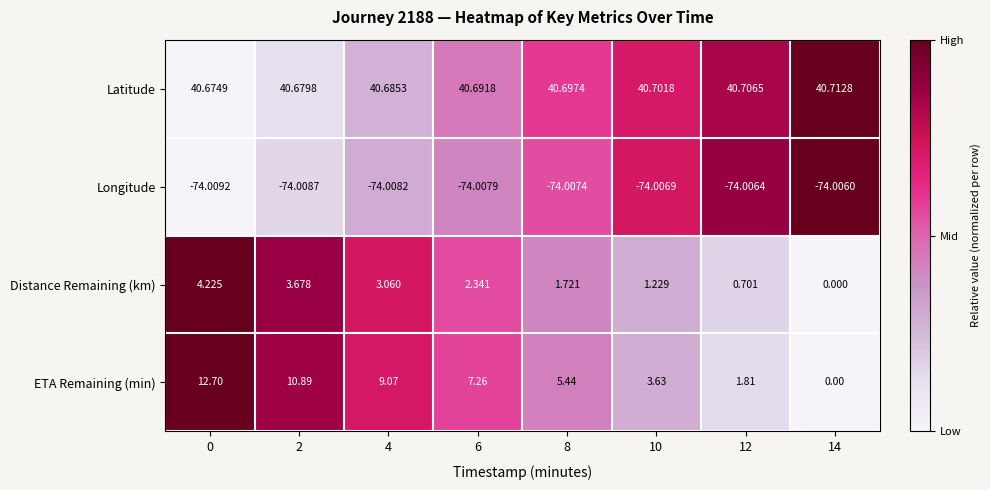

At 12, list the series in order from smallest to largest.

Longitude, Distance Remaining (km), ETA Remaining (min), Latitude